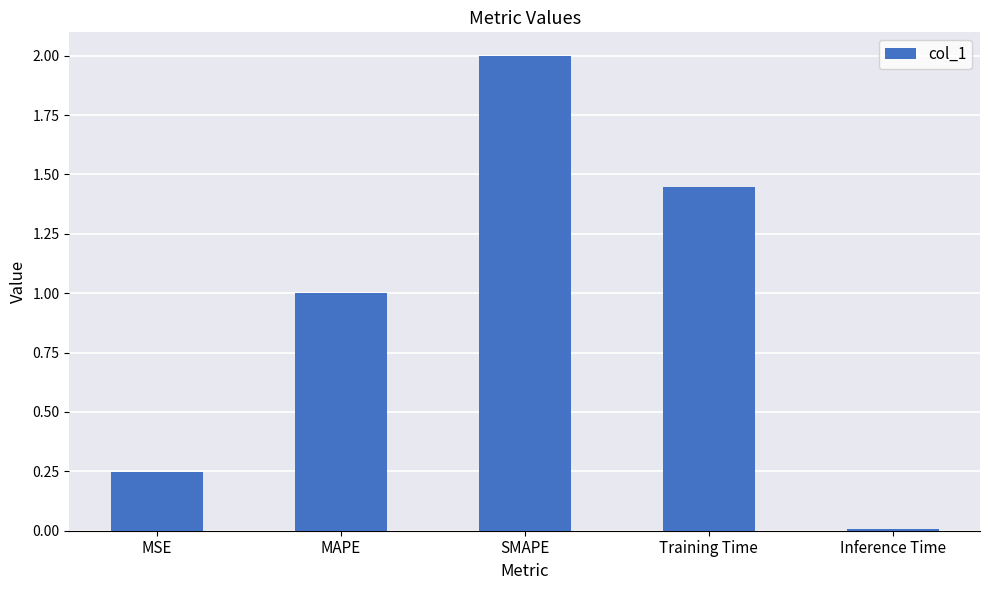

The chart shows a value of 2.9 at SMAPE. True or false?

False